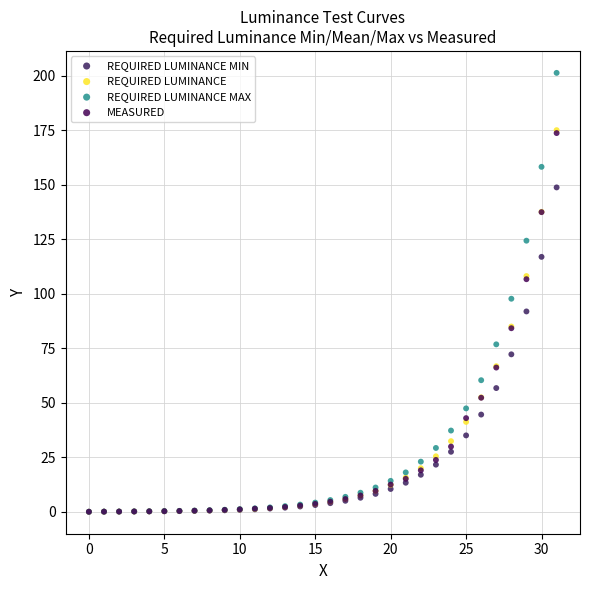

Across all series, what Y value is closest to 100?

97.7